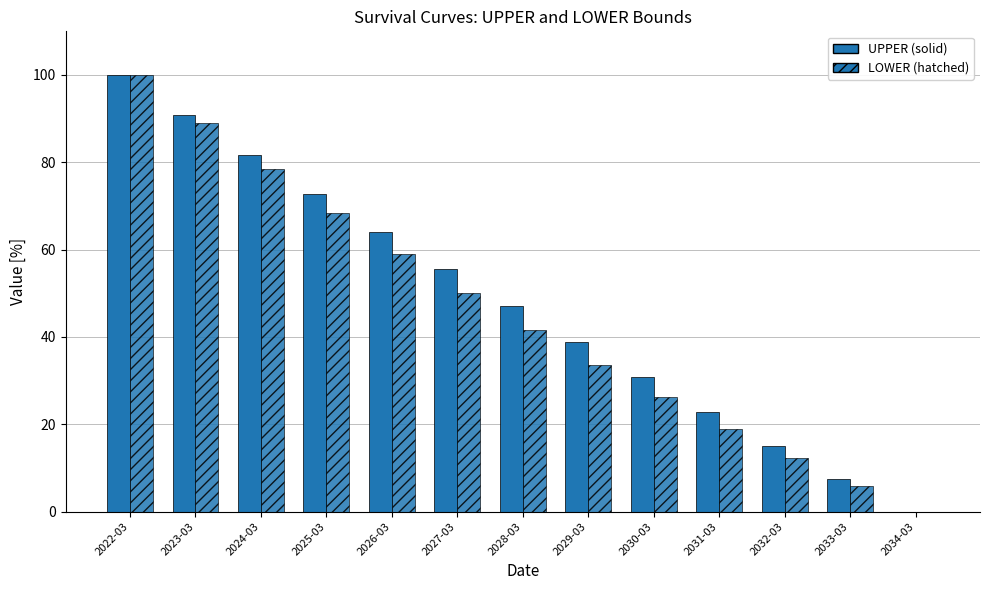

What position from the left is 2022-03?

1